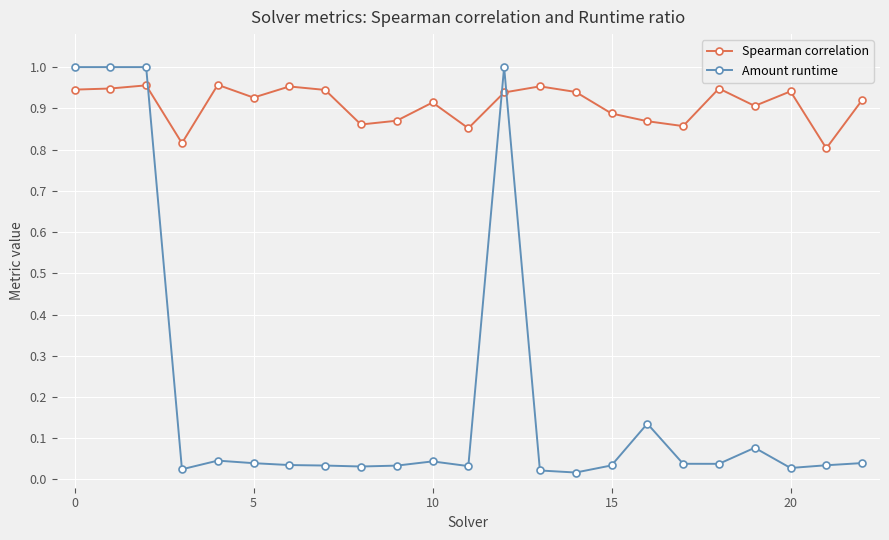

Which series has the widest spread of values?

Amount runtime